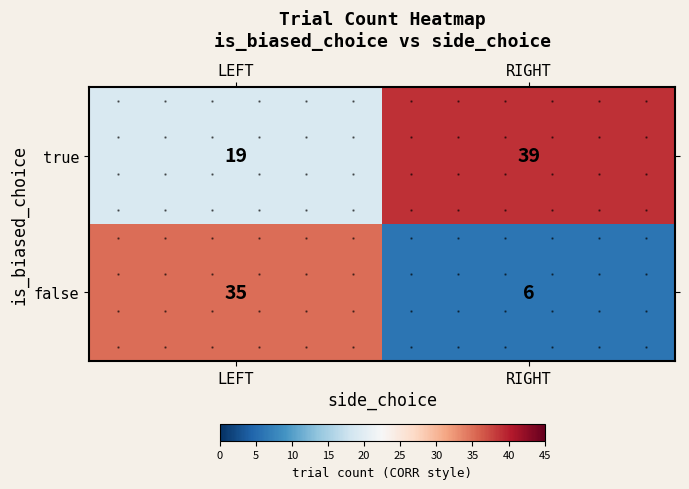

Rank the series by their maximum value, from highest to lowest.

true, false